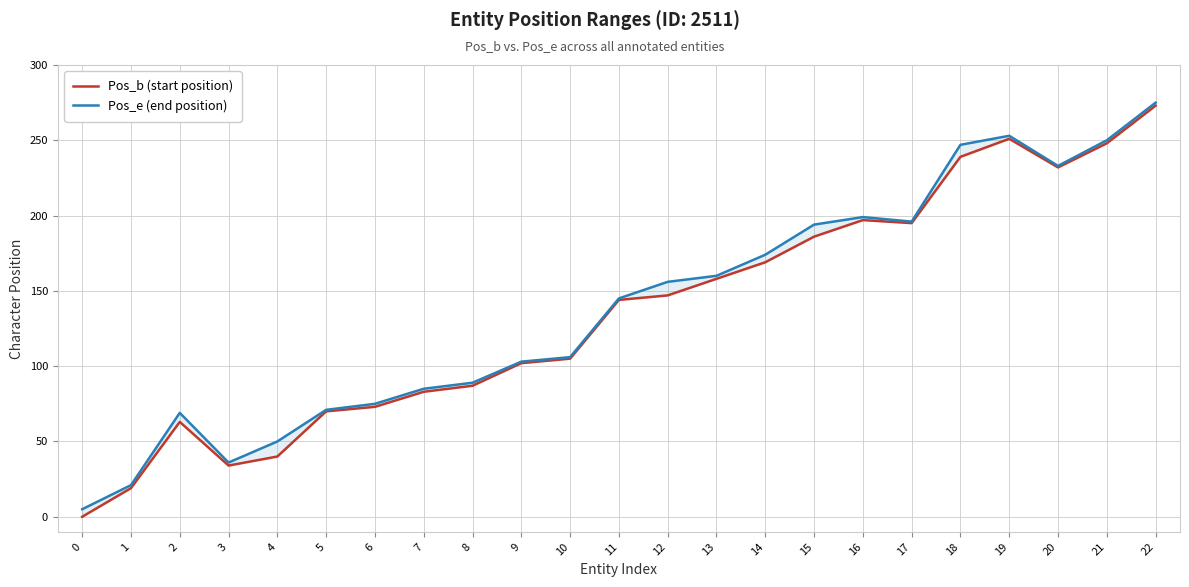

At which category does Pos_b (start position) reach its first local valley?

3